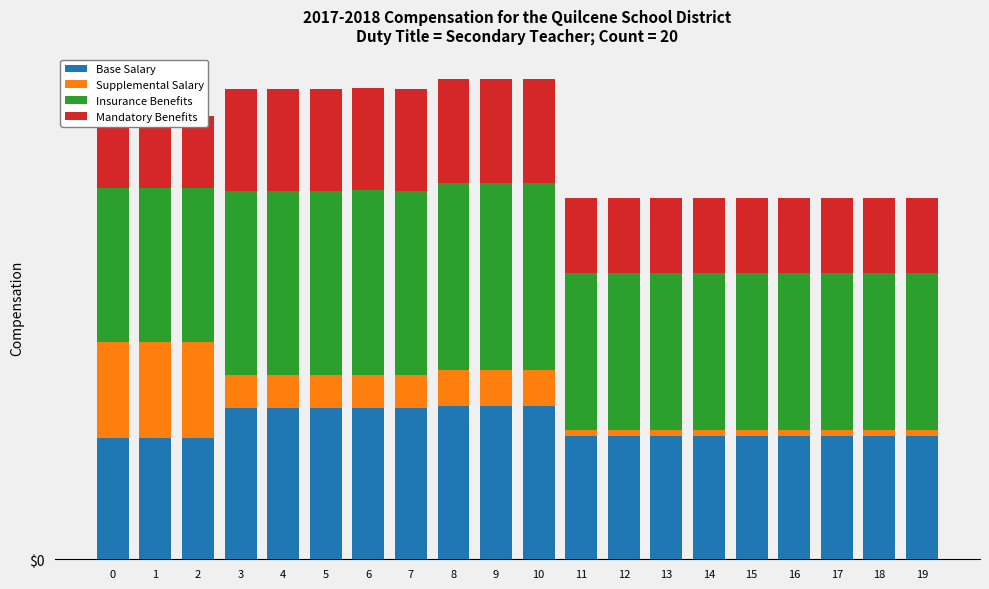

How many data points does each series have?

20